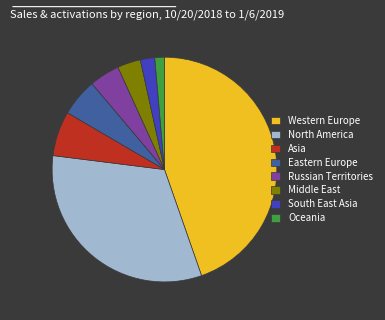

Rank the categories by value from highest to lowest.

Western Europe, North America, Asia, Eastern Europe, Russian Territories, Middle East, South East Asia, Oceania